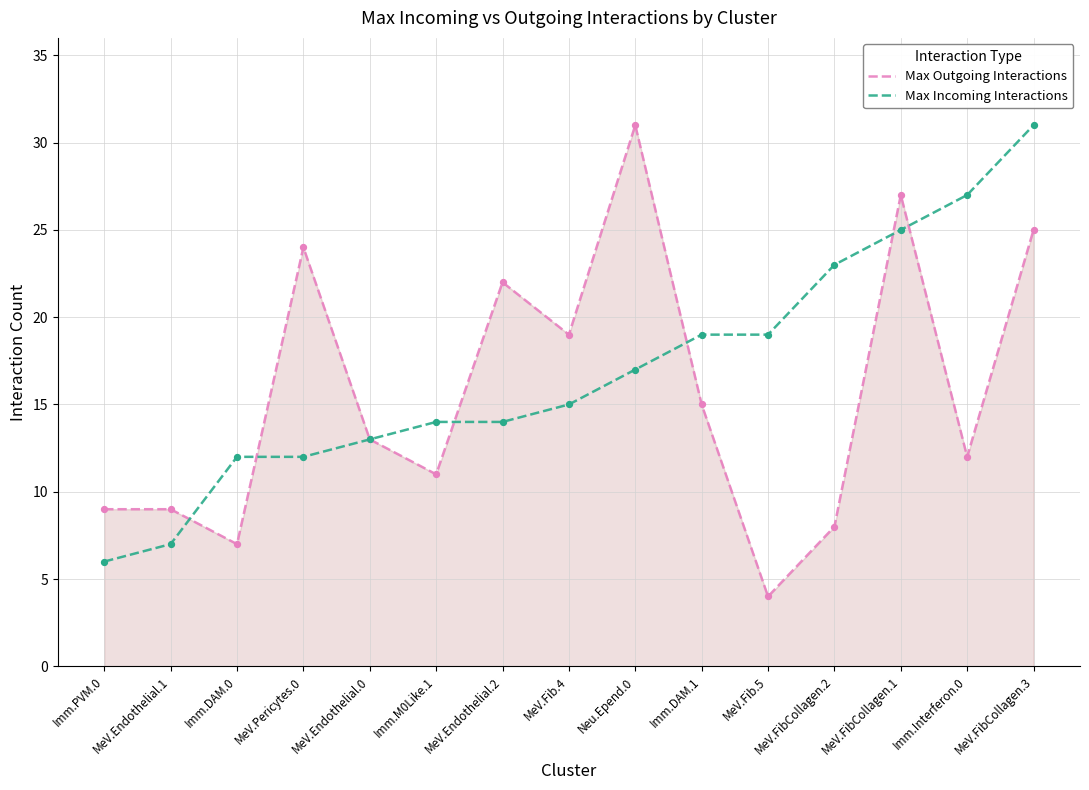

Which series has the largest total across all categories?

Max Incoming Interactions